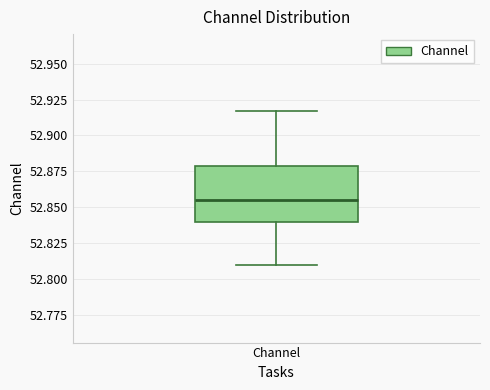

Transcribe this box plot: give where the median line is, the range the box spans, and where the two whiskers end, as read against the y-axis. The values are not printed on the chart, so give them approximately, as read against the axis.

median 52.855, box 52.840 to 52.880, whiskers 52.810 to 52.915